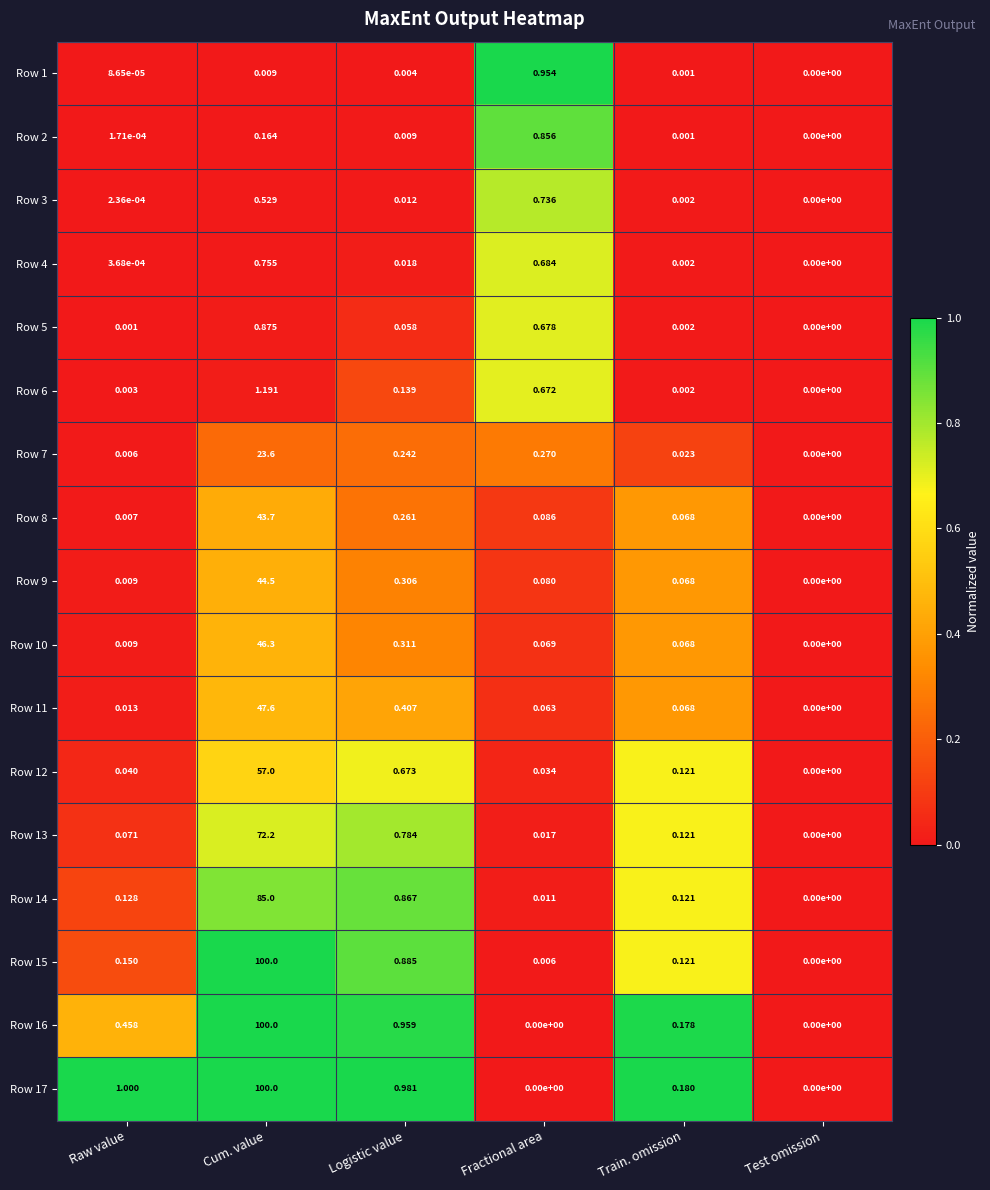

At which label is Row 9 closest to 22?

Logistic value